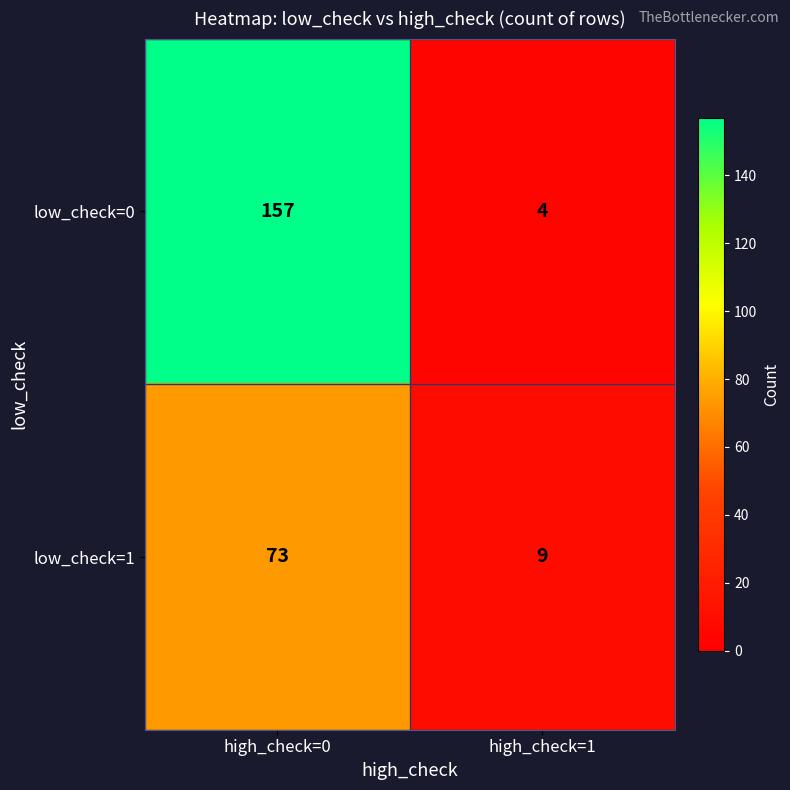

At high_check=0, list the series in order from largest to smallest.

low_check=0, low_check=1